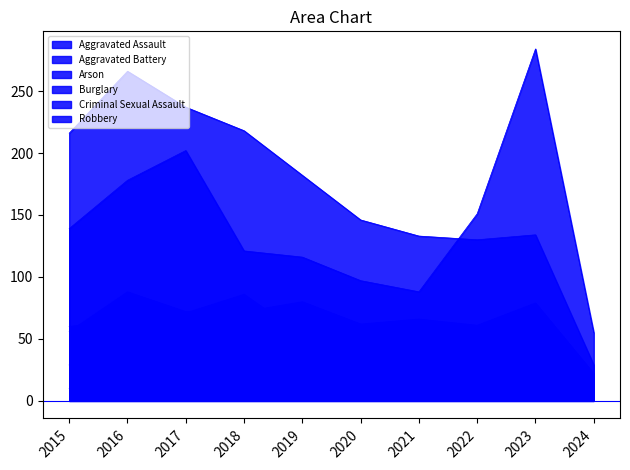

True or false: Burglary and Robbery cross at least once.

True